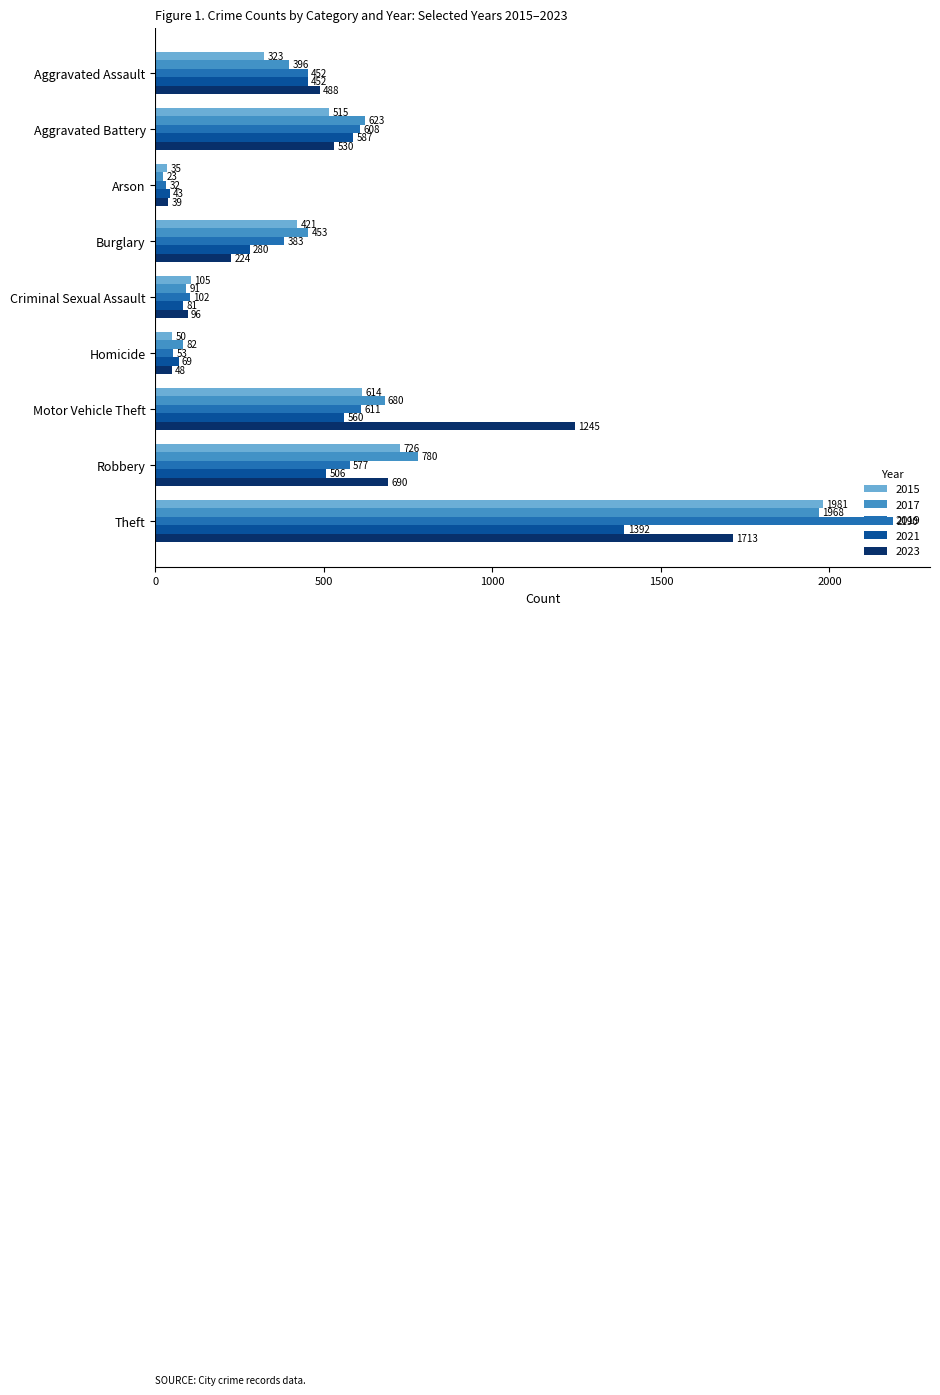

True or false: 2021 has a value of 2489 at Theft.

False